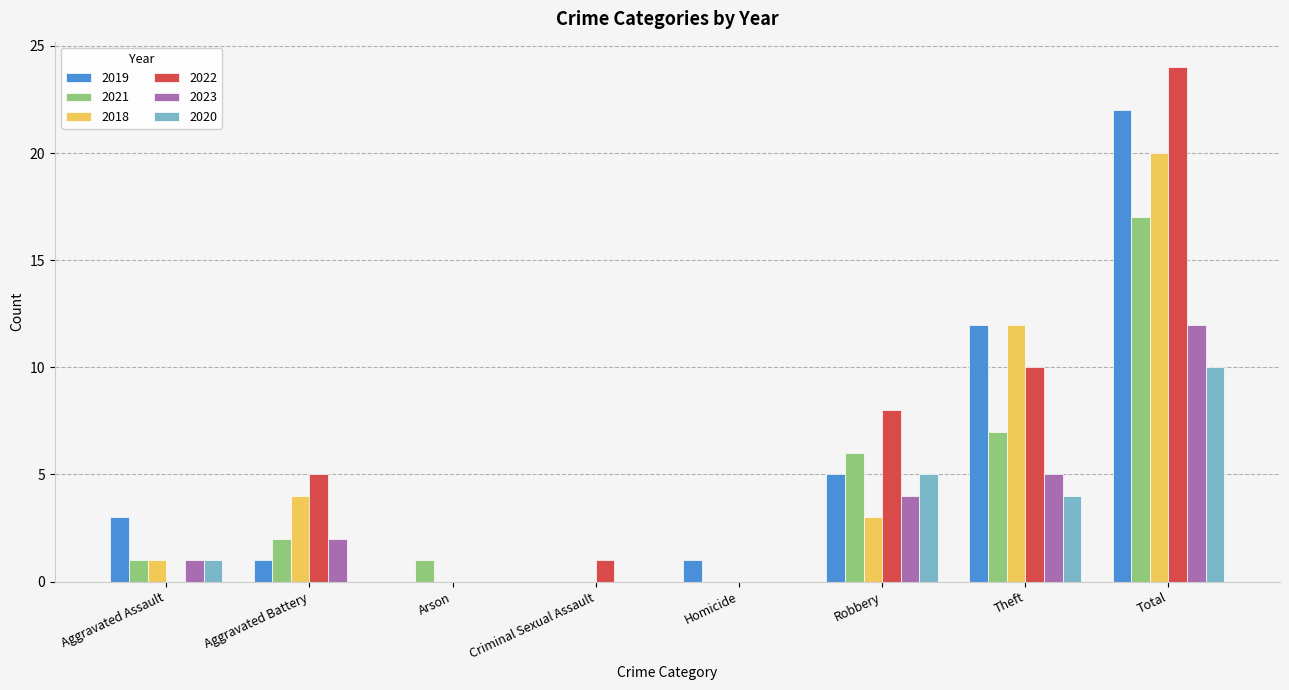

The value of 2021 at Aggravated Assault is 0. True or false?

False